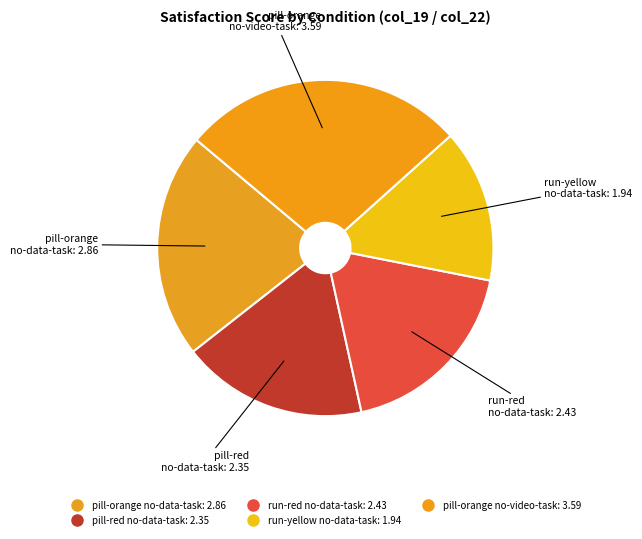

Count the number of slices in the pie.

5